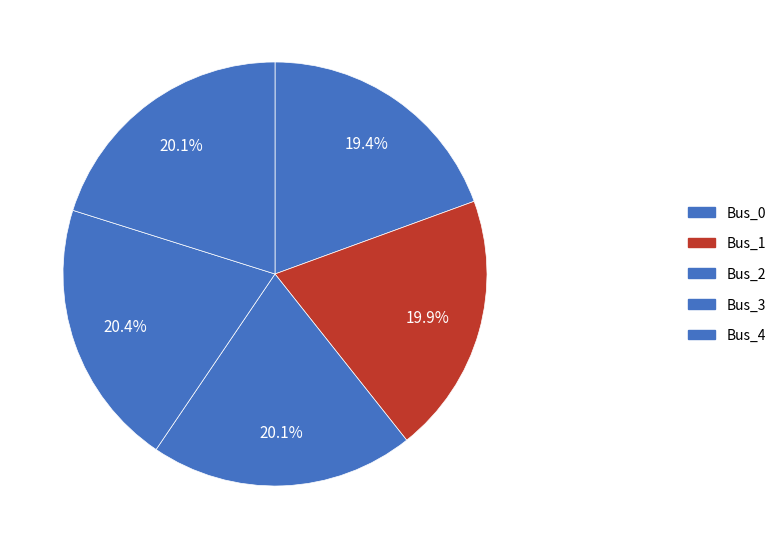

The Bus_3 slice represents 20% of the pie. True or false?

True